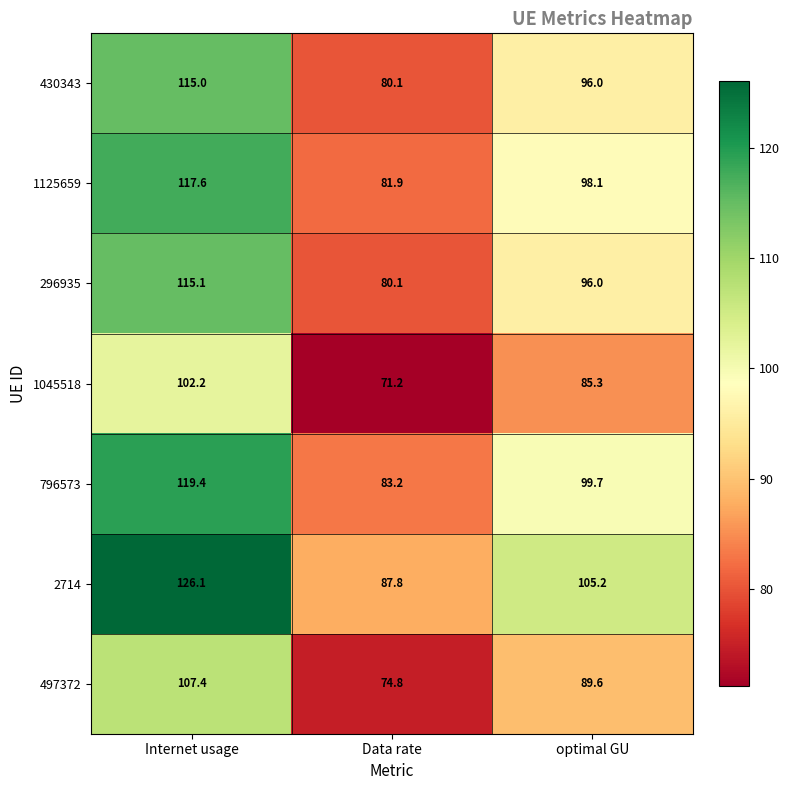

What is the difference between the highest and lowest values at optimal GU?

19.9